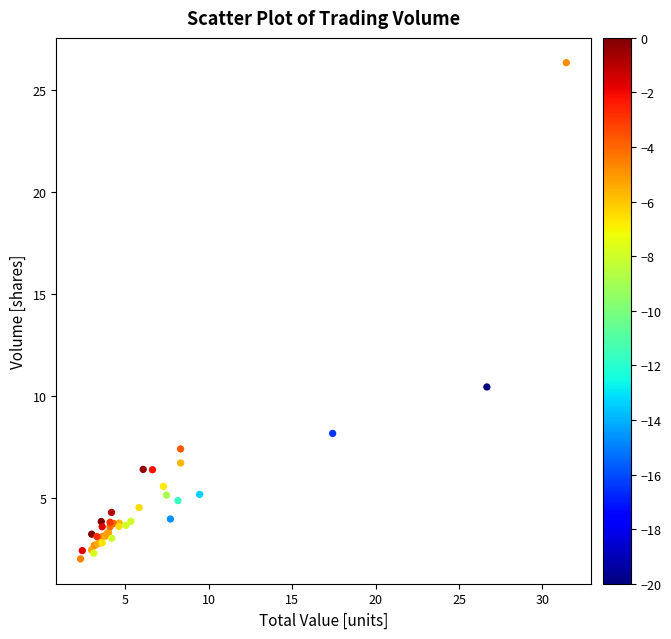

What Y value in the scatter plot is closest to 14?

10.4